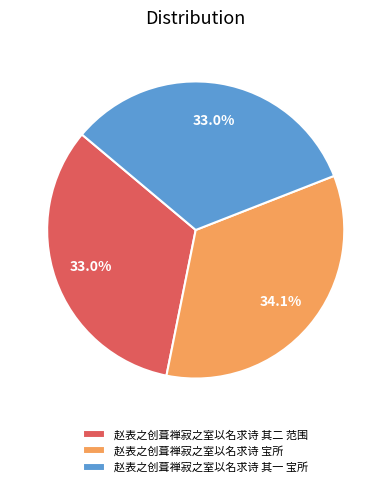

True or false: 赵表之创葺禅寂之室以名求诗 其一 宝所 accounts for 33% of the total.

True